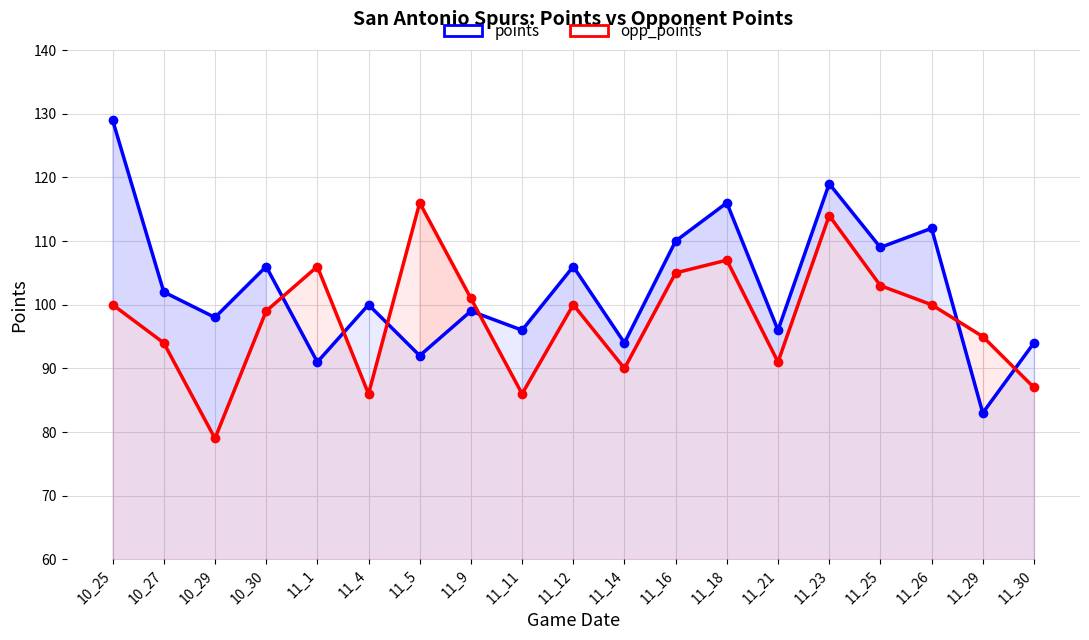

Where does the opp_points series first go above 100?

11_1